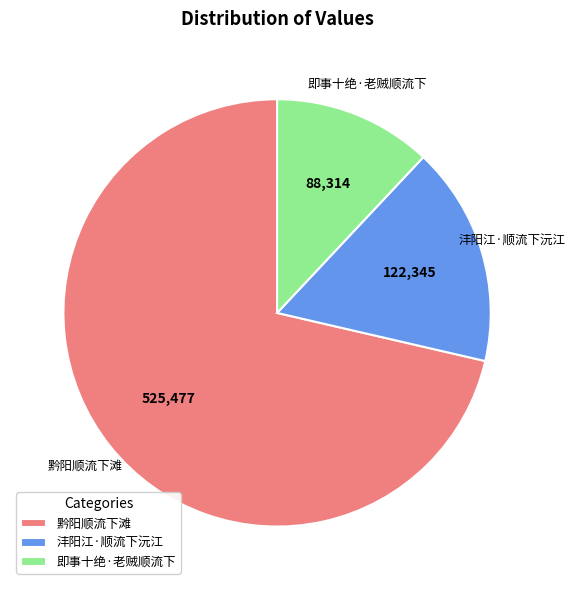

The 沣阳江·顺流下沅江 slice represents 7% of the pie. True or false?

False